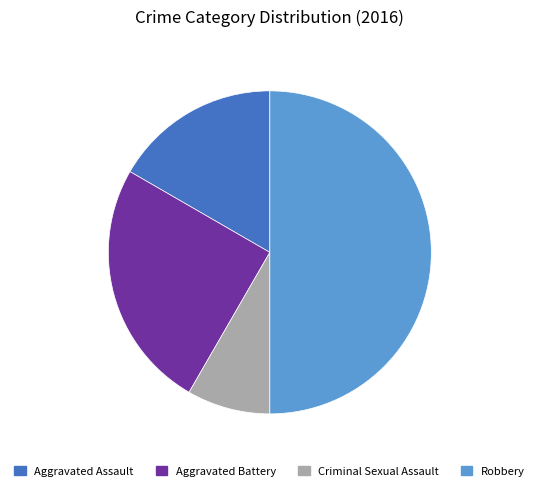

The Aggravated Battery slice represents 25% of the pie. True or false?

True